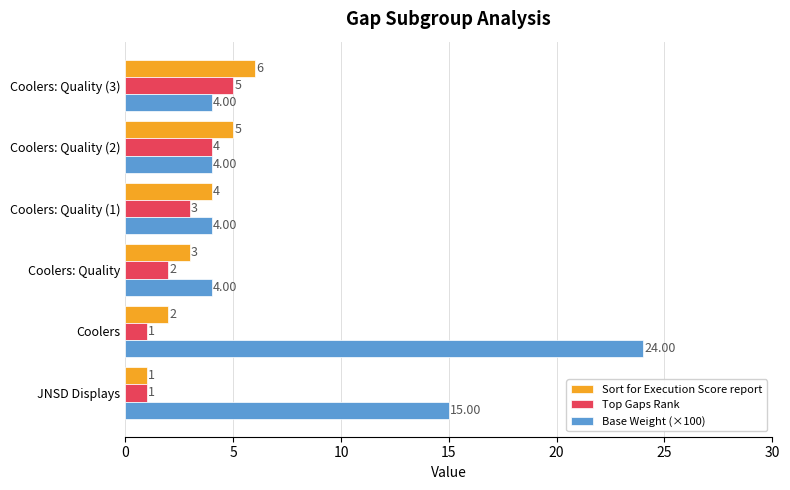

What is the difference between the maximum and second lowest values in the Top Gaps Rank series?

4